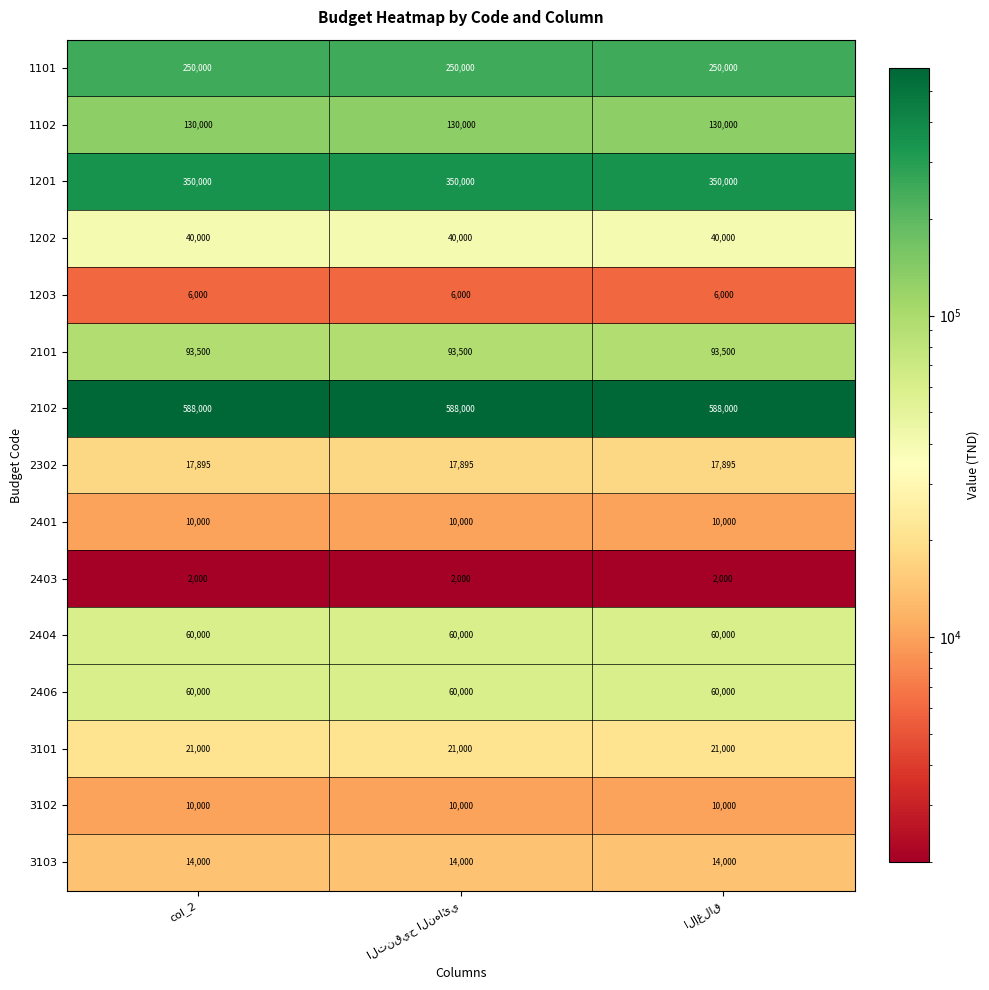

Which series has the largest total across all categories?

2102